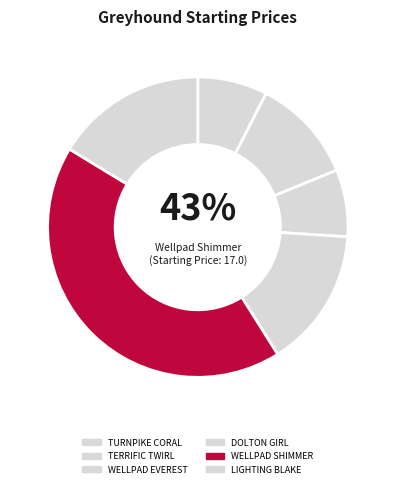

Between TURNPIKE CORAL and DOLTON GIRL, which is larger?

DOLTON GIRL